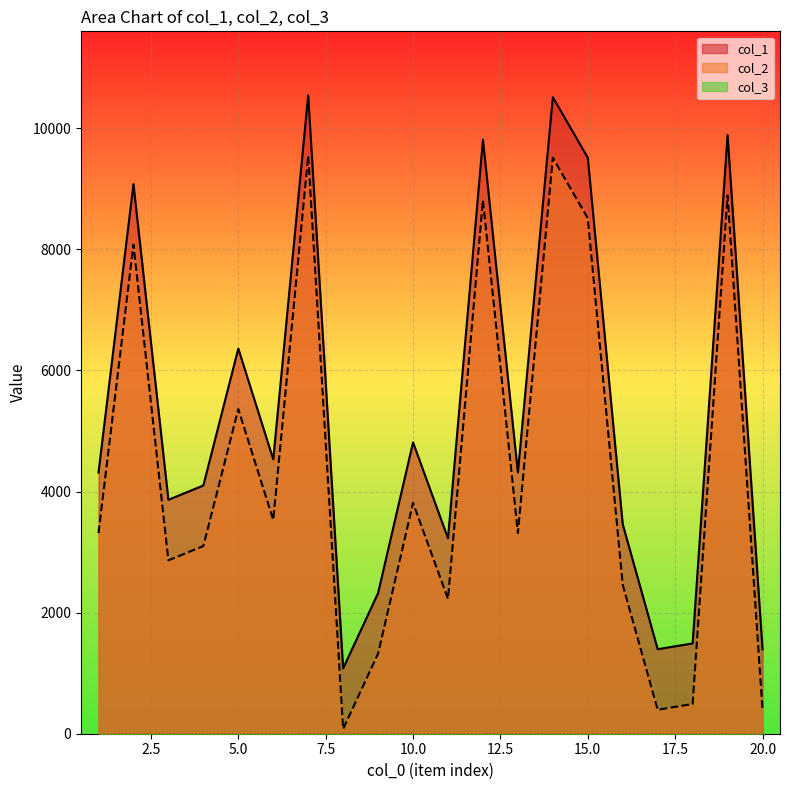

What is the spread (max minus min) of values at 1?

1000